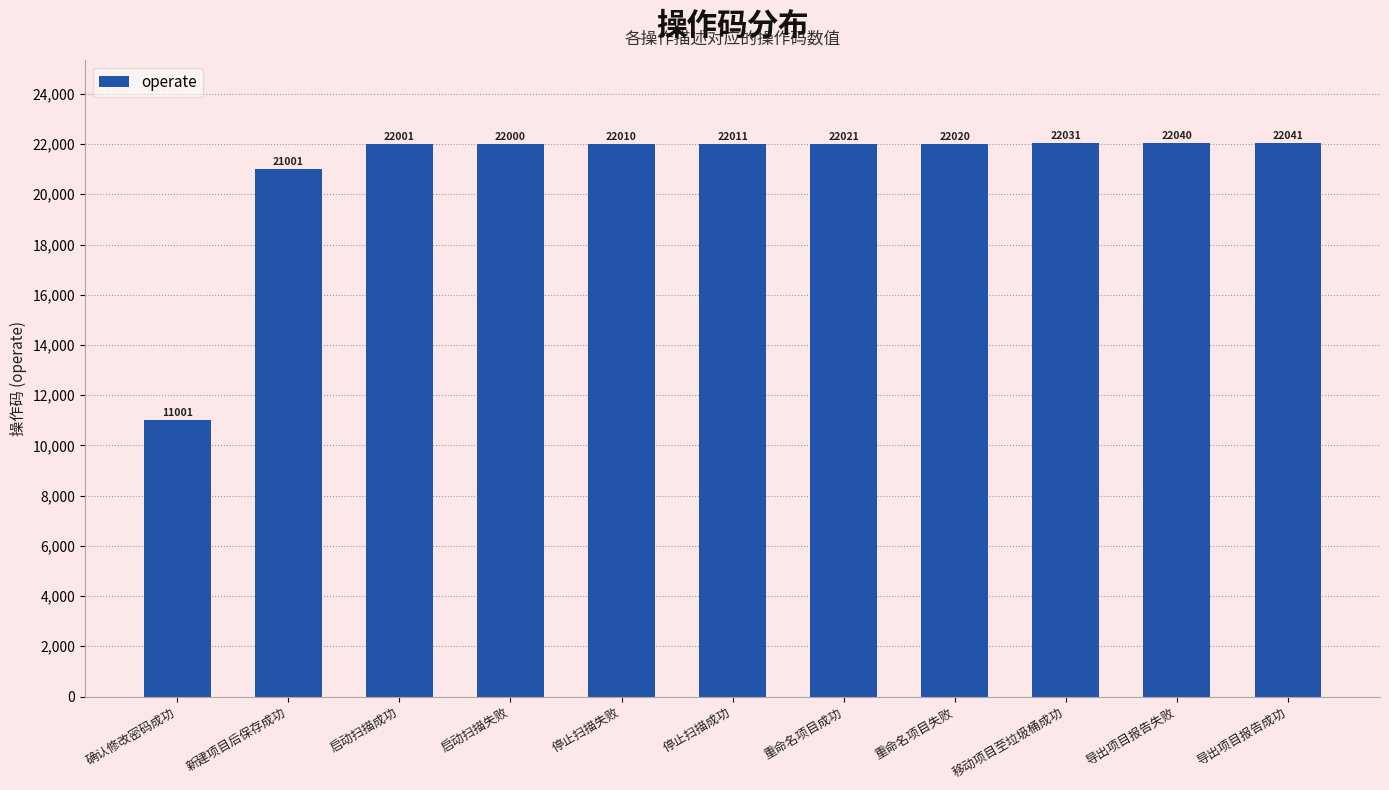

Read the value at 移动项目至垃圾桶成功, to the nearest 50.

22050